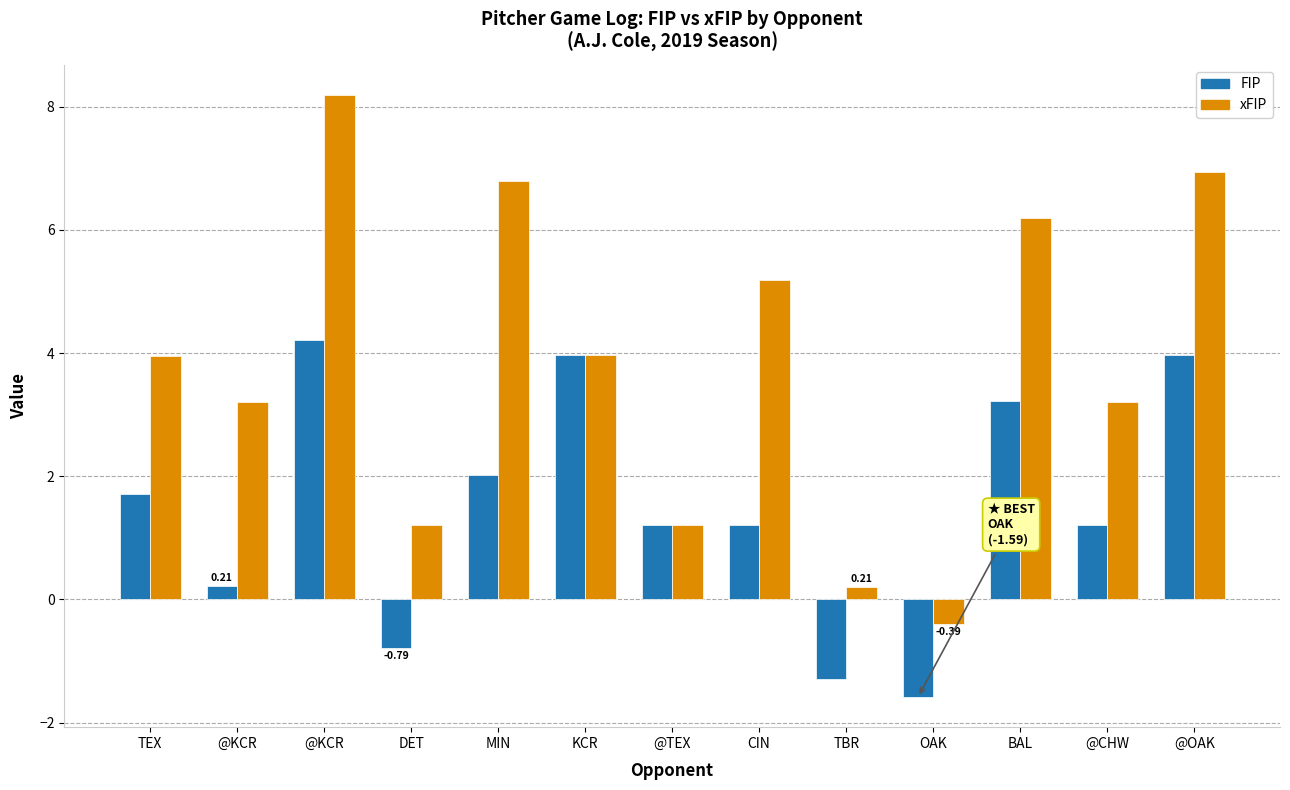

What is the difference between the maximum and minimum values in the xFIP series?

8.6